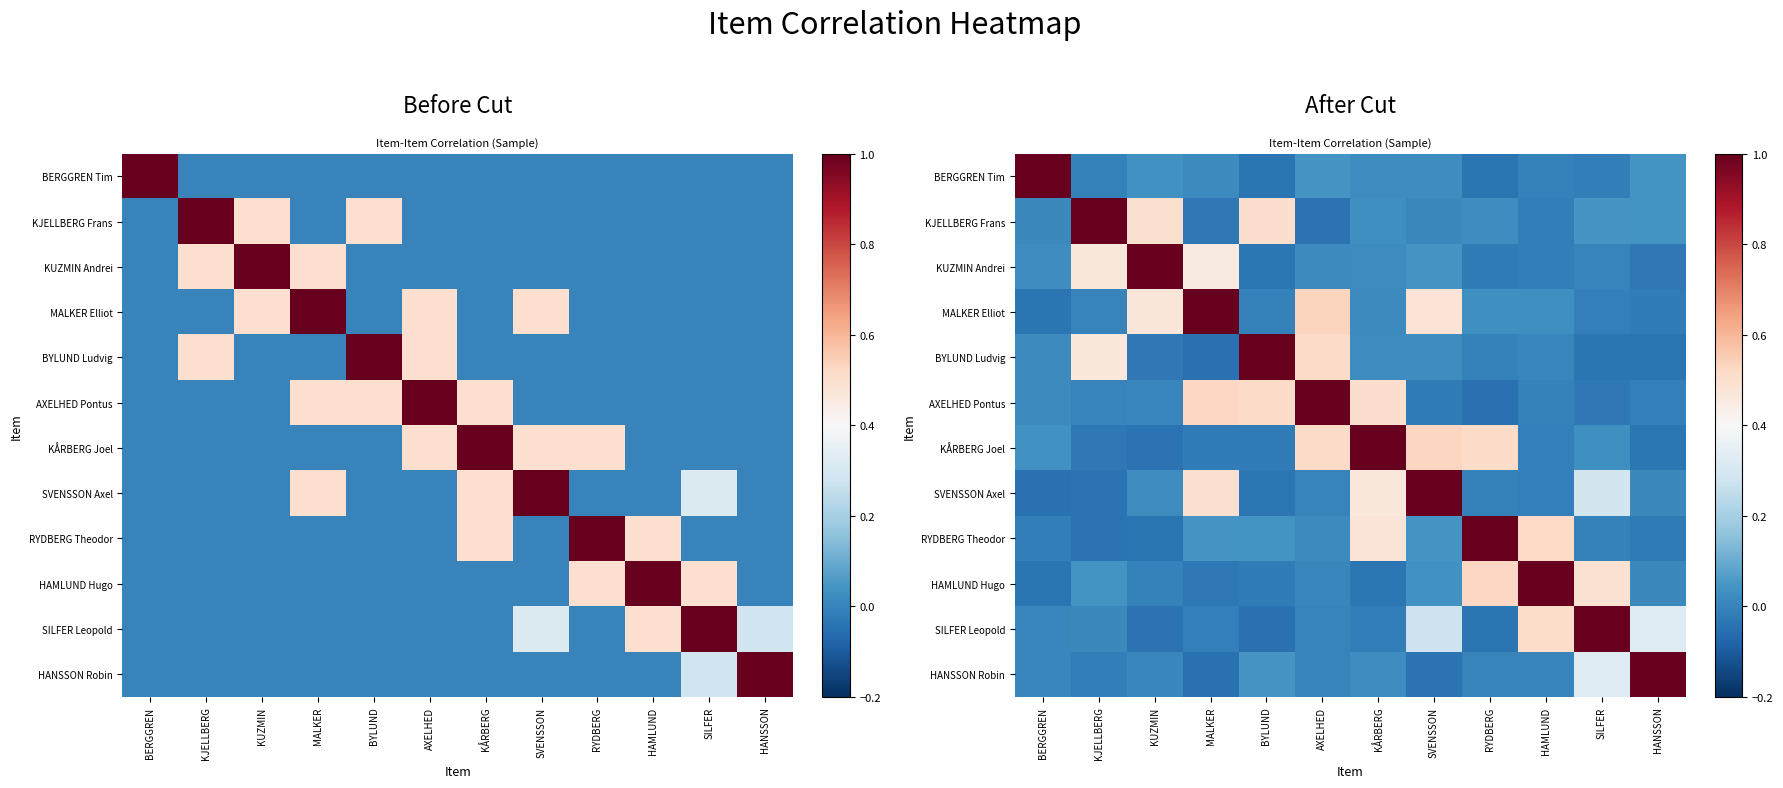

Which category has the highest value in the BYLUND Ludvig series?

BYLUND